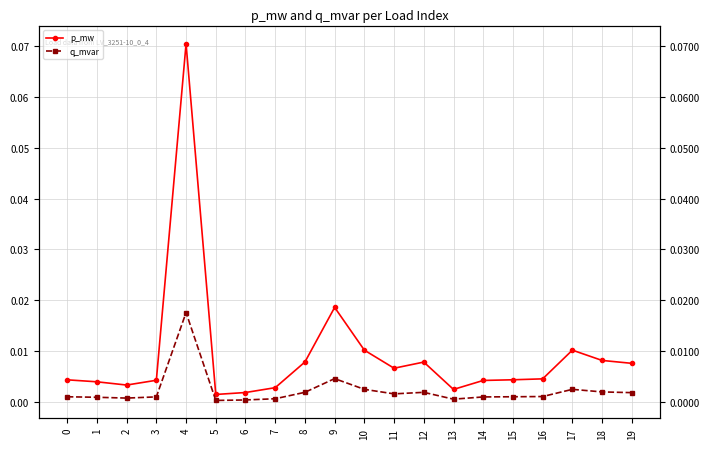

What are all the series names shown in the legend?

p_mw, q_mvar